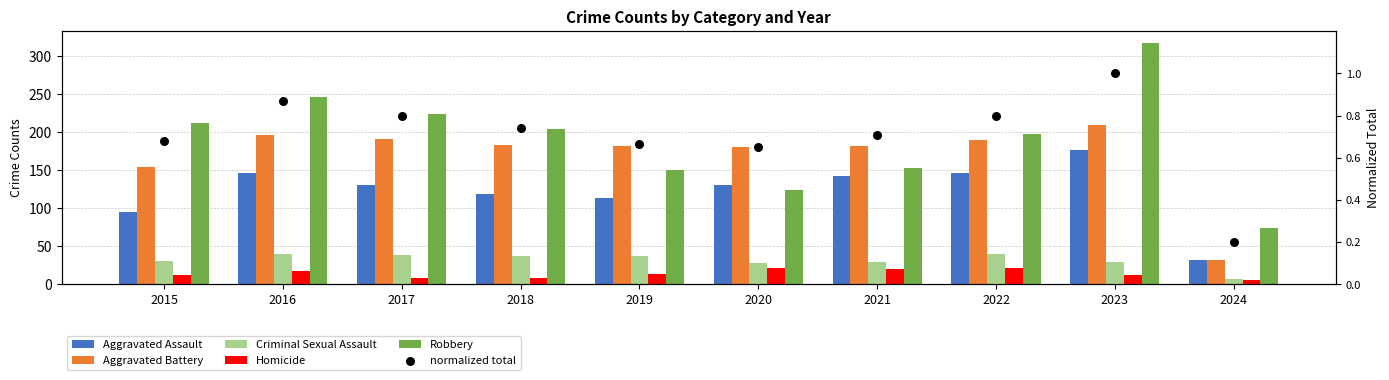

Which series has the largest total across all categories?

Robbery